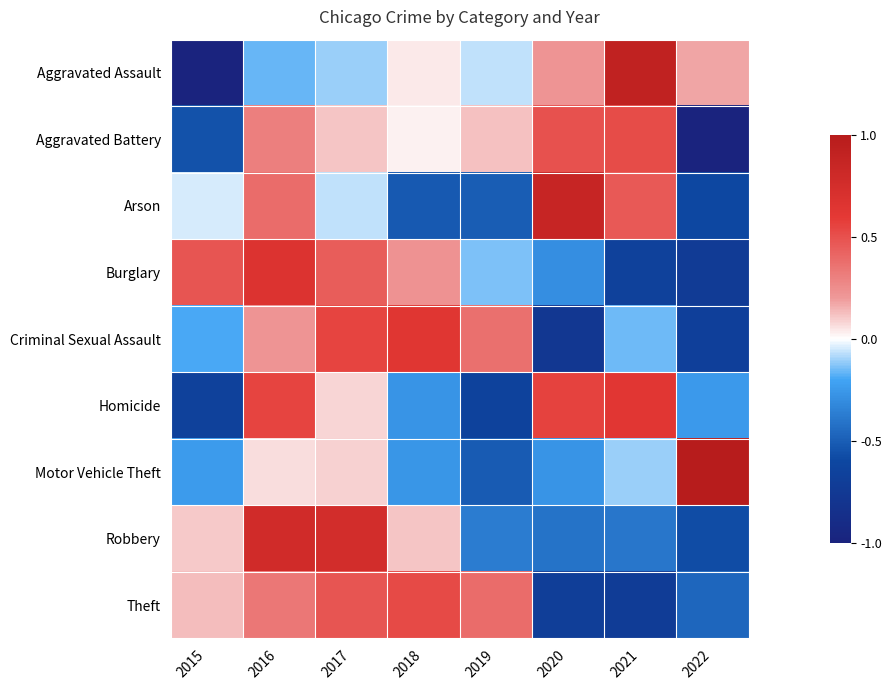

Which has a higher value, 2018 or 2017?

2018